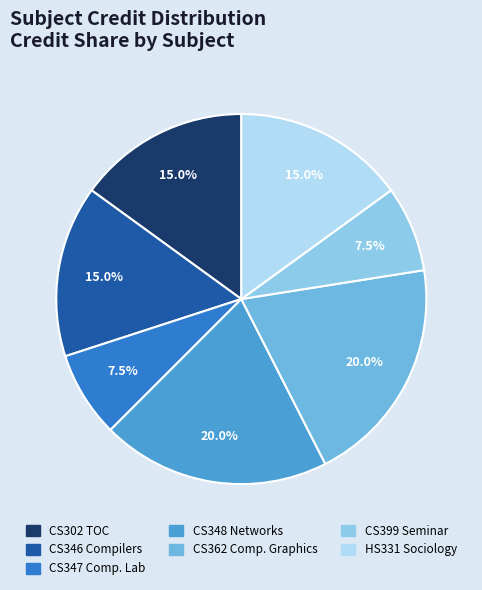

To the nearest percent, what is the difference between the largest and smallest slice percentages?

12%